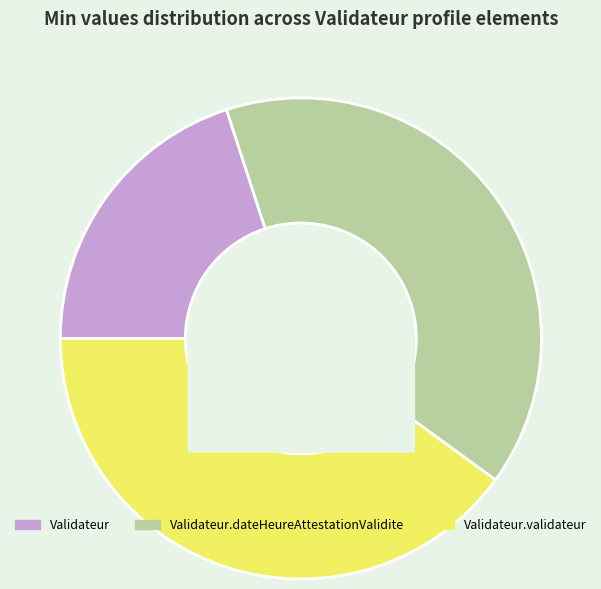

The Validateur.dateHeureAttestationValidite slice represents 54% of the pie. True or false?

False